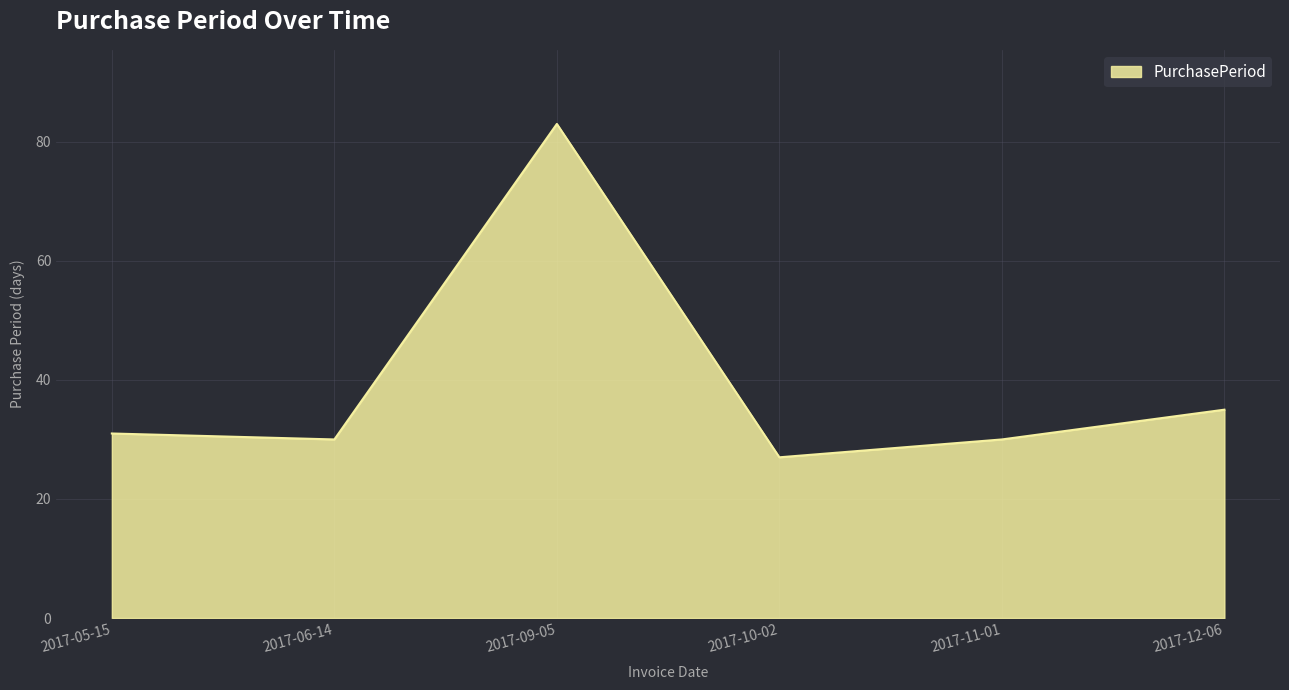

Between 2017-05-15 and 2017-10-02, which is larger?

2017-05-15